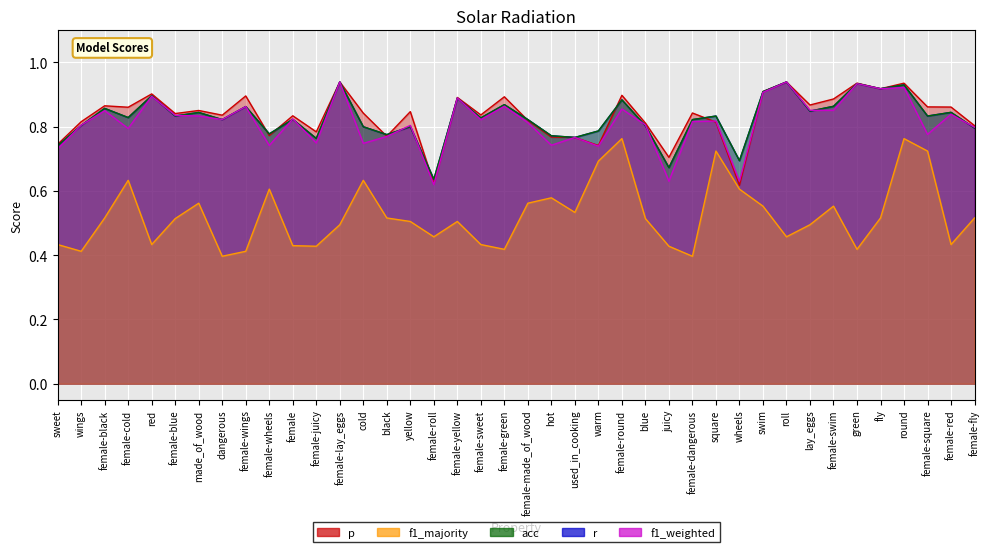

How many interior local peaks does the p series have?

14